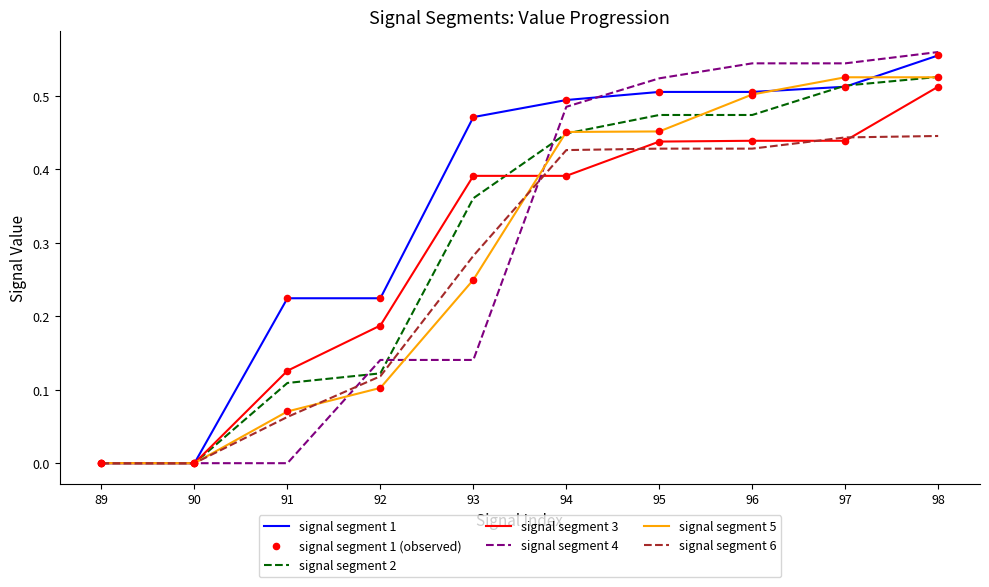

Which series has the largest total across all categories?

signal segment 1